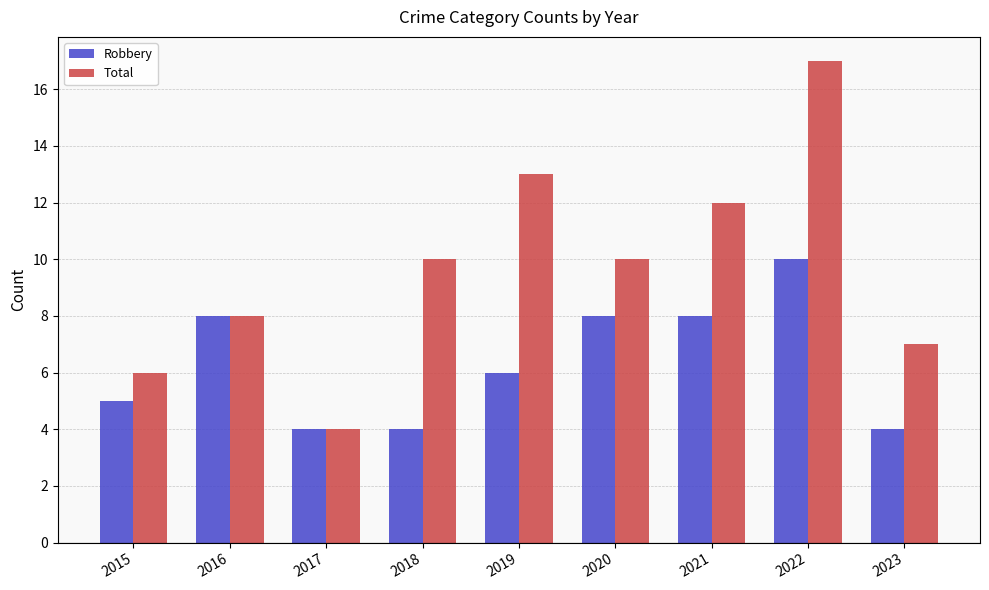

Count the number of data series in this chart.

2